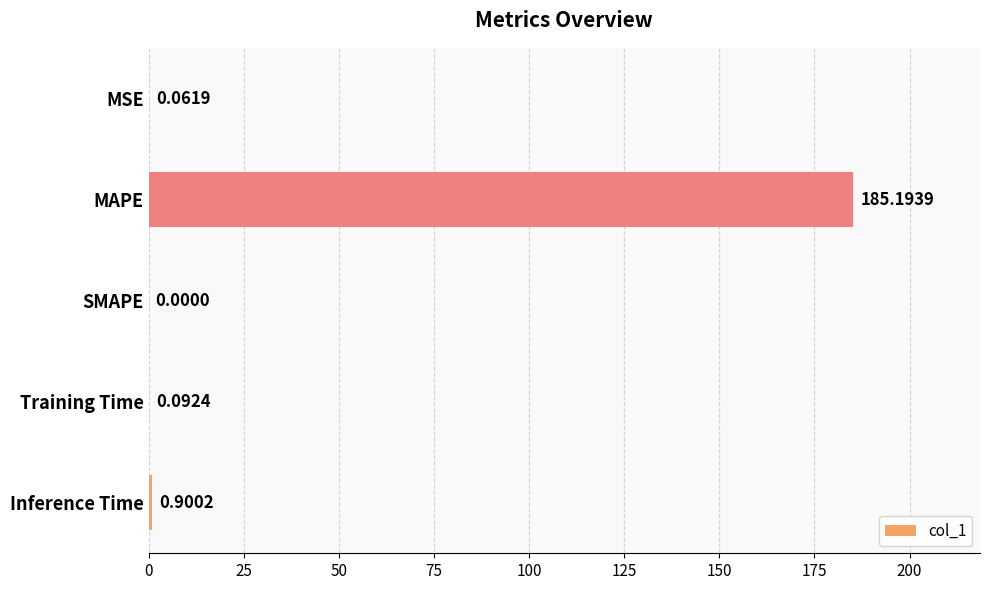

What is the sum of all values?

186.2